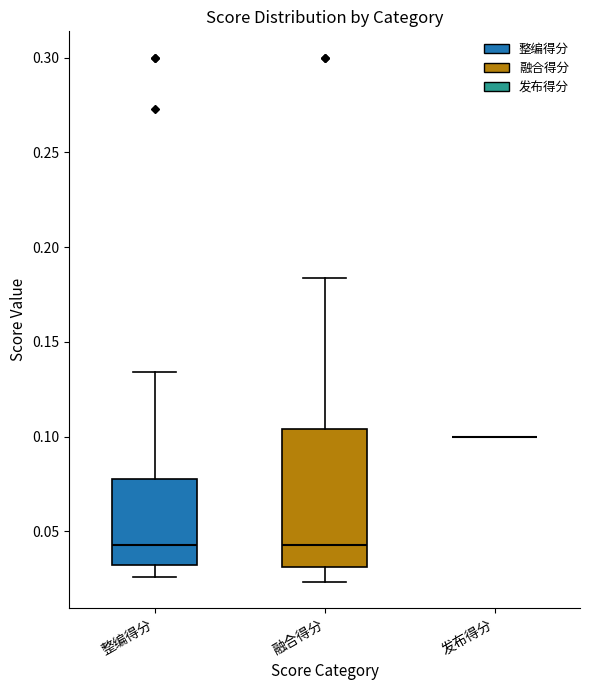

Reading left to right, transcribe this box plot: for each box, give where its median line is, the range the box spans, and where its two whiskers end, as read against the y-axis. The values are not printed on the chart, so give them approximately, as read against the axis.

整编得分: median 0.045, box 0.030 to 0.080, whiskers 0.025 to 0.135
融合得分: median 0.045, box 0.030 to 0.105, whiskers 0.025 to 0.185
发布得分: box collapsed to a line at 0.100, whiskers 0.100 to 0.100